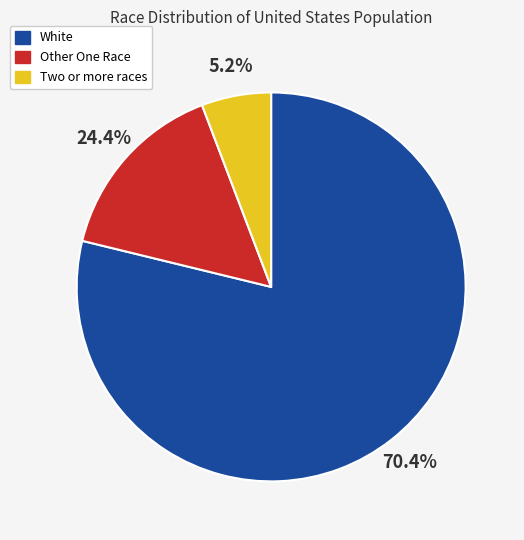

The Female slice represents 64% of the pie. True or false?

False